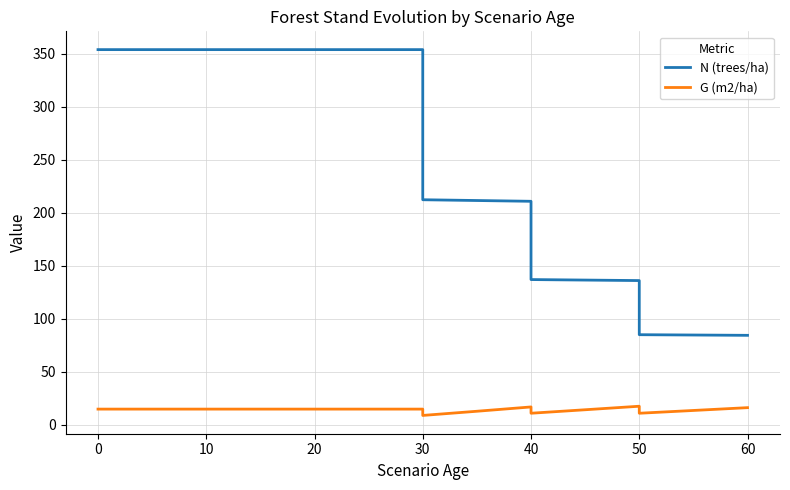

Is it true that G (m2/ha) equals 9.4 at 20?

False